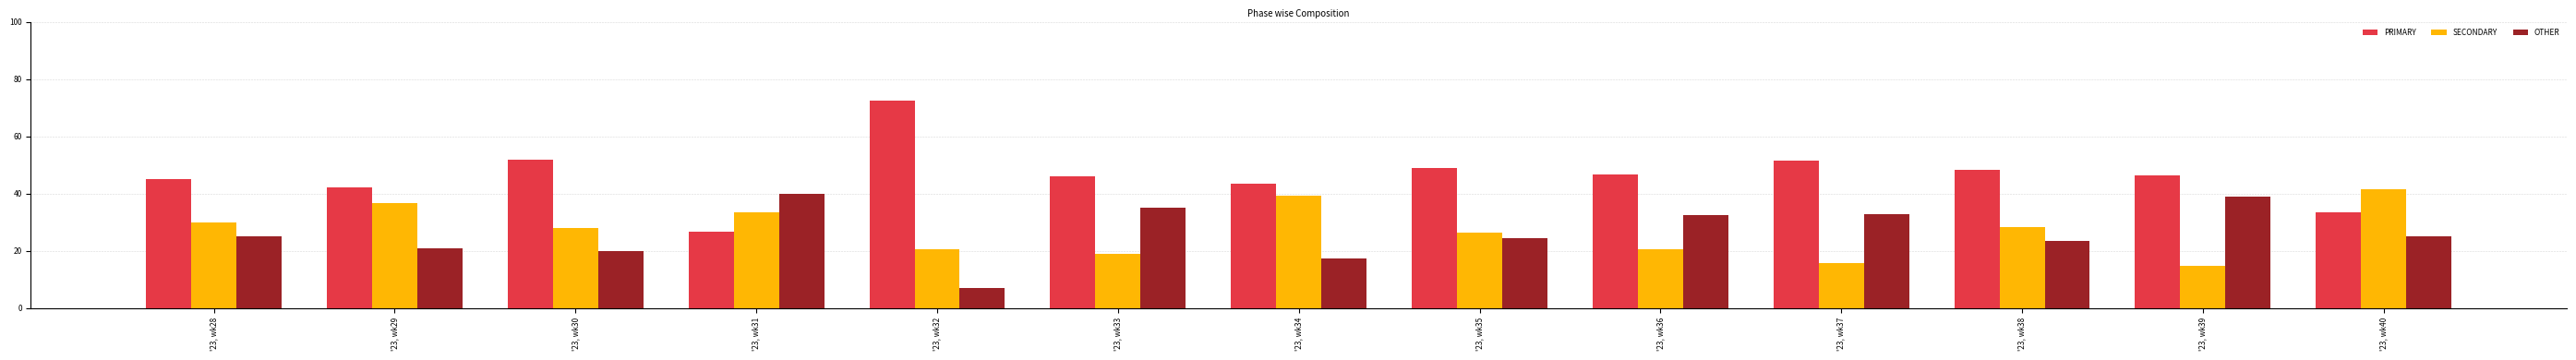

Rank the series at '23, wk30 from highest to lowest value.

PRIMARY, SECONDARY, OTHER